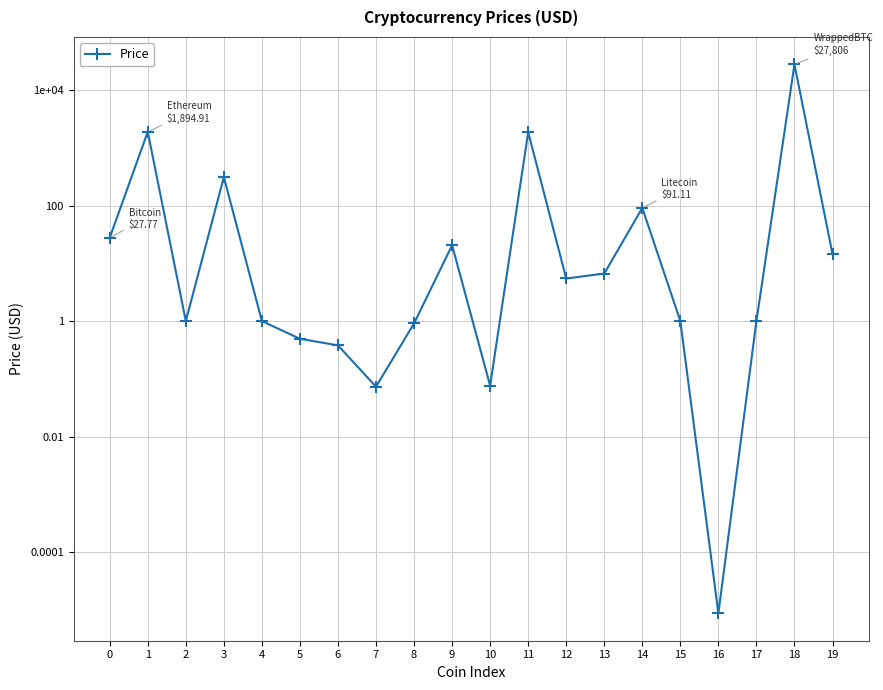

How many points are higher than both their immediate neighbors (excluding endpoints)?

6